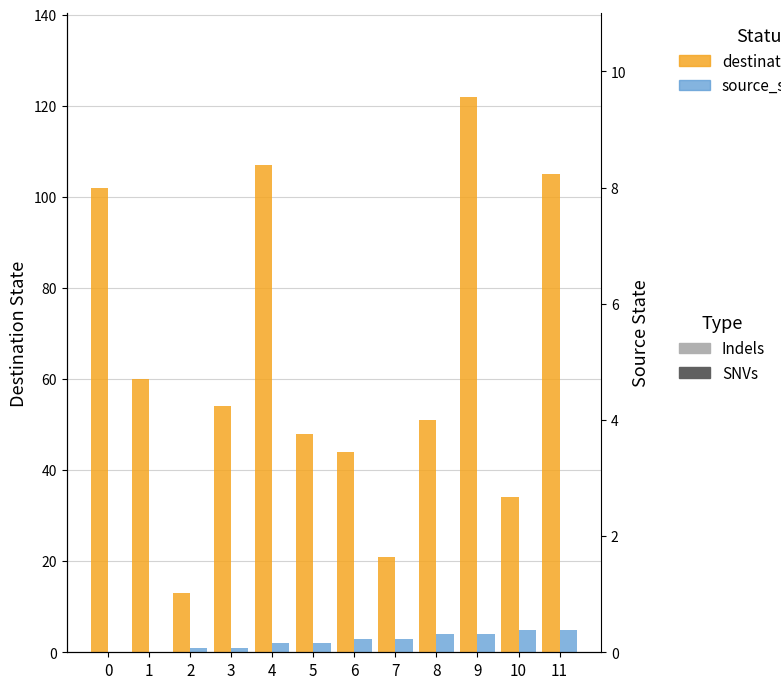

List the series in order of their peak value, highest first.

destination_state, source_state